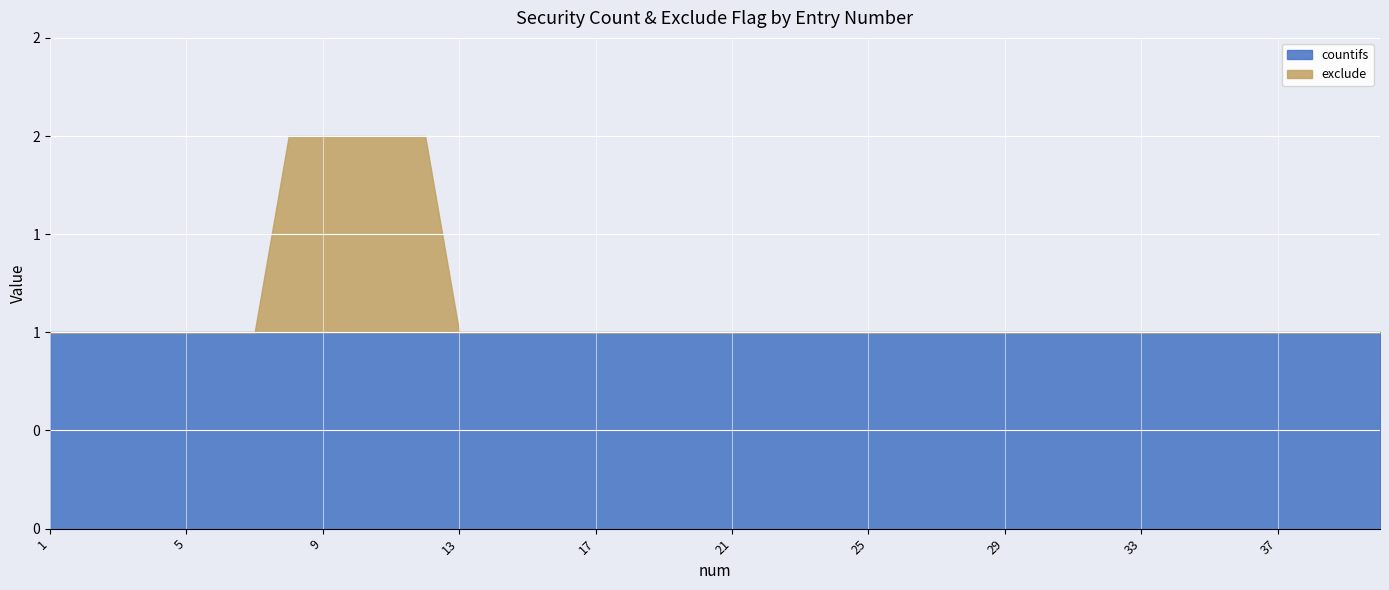

How many lines are shown in the chart?

2